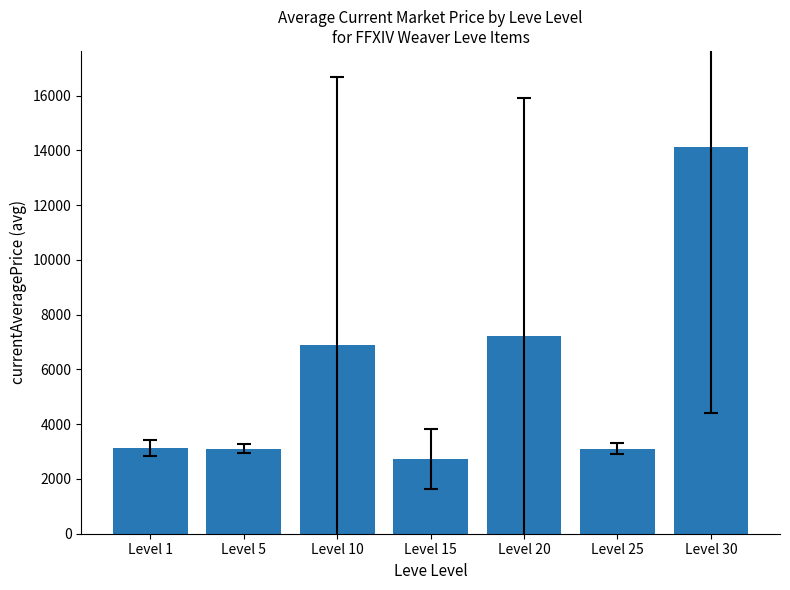

Is it true that the value at Level 30 is 14105.5?

True